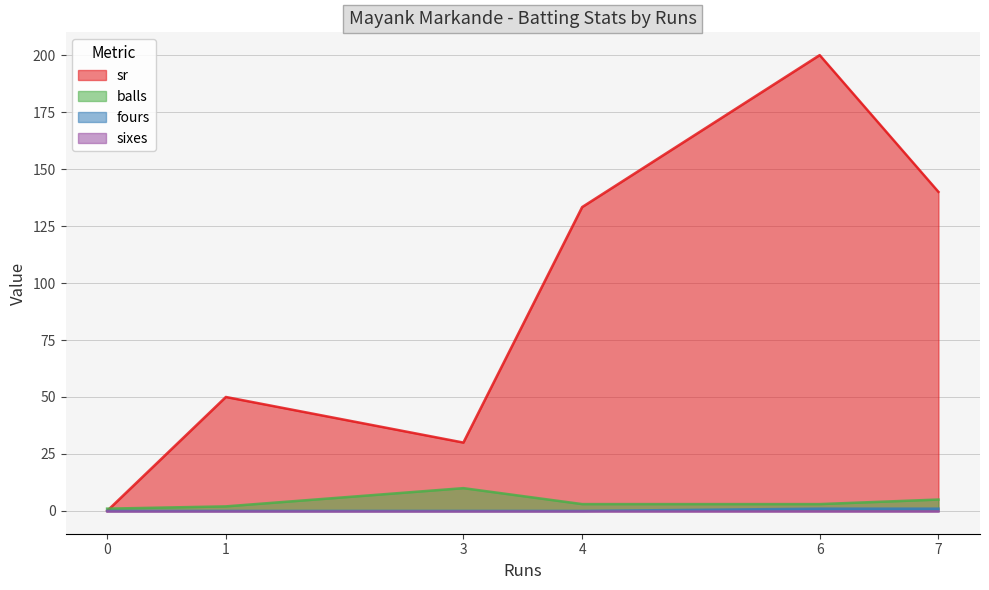

What is the spread (max minus min) of values at 7?

140.0